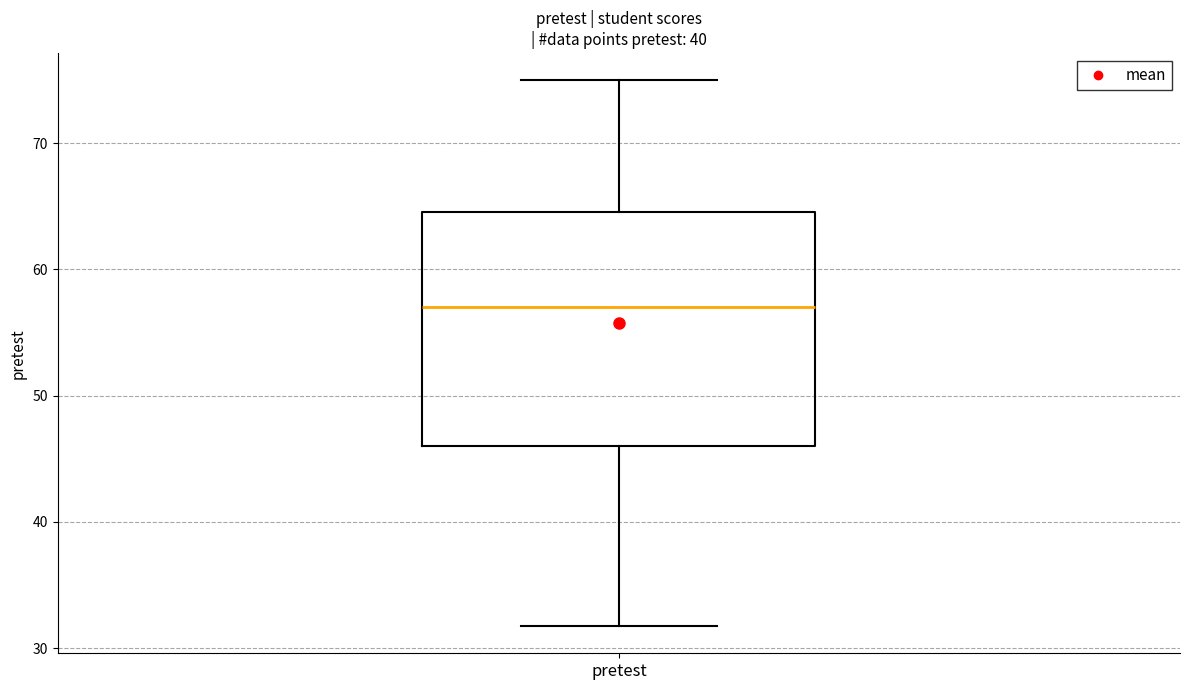

Read this box plot against the y-axis: the position of the median line, the range covered by the box, and the ends of both whiskers. The values are not printed on the chart, so give them approximately, as read against the axis.

median 57, box 46 to 65, whiskers 32 to 75